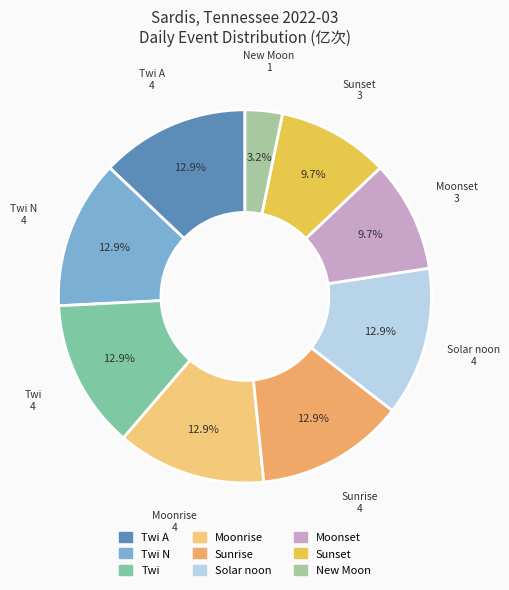

How many segments does this pie chart have?

9